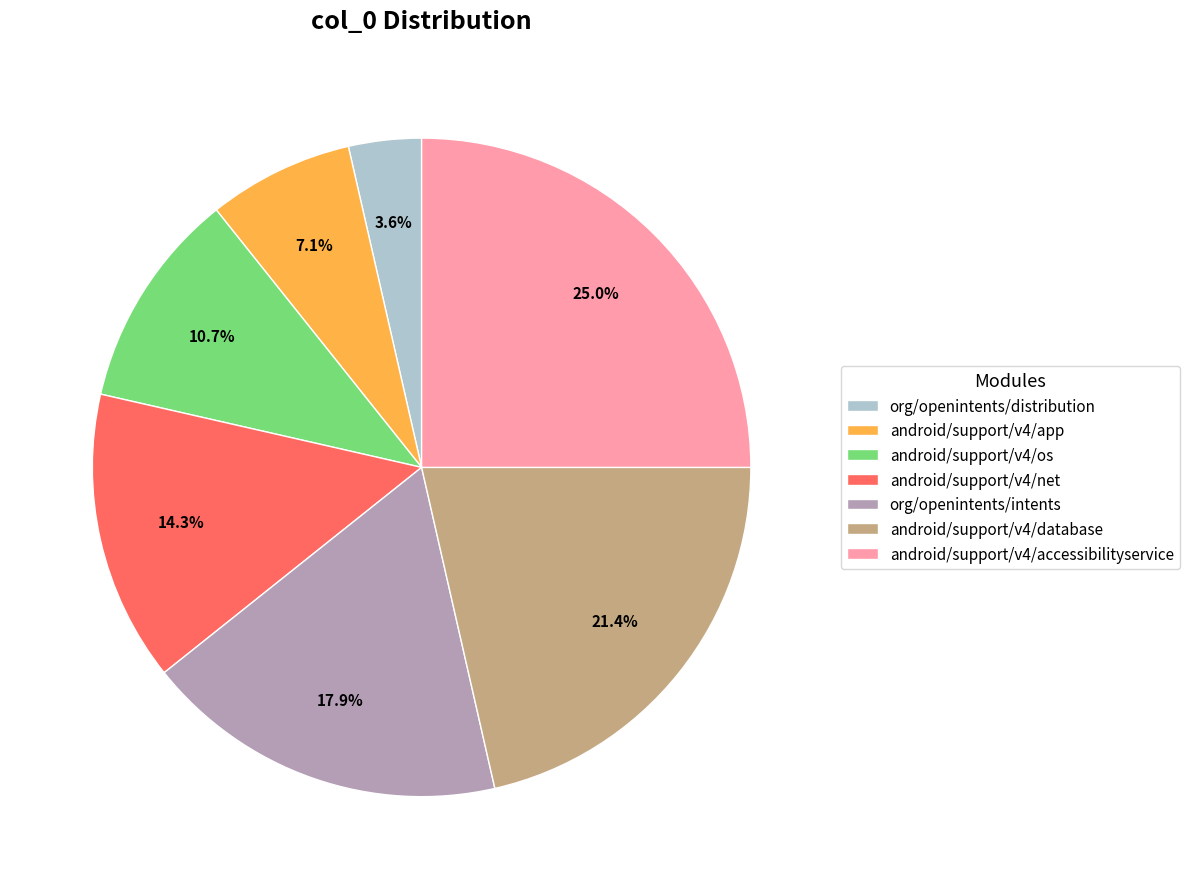

Does org/openintents/intents represent more than half of the total?

No